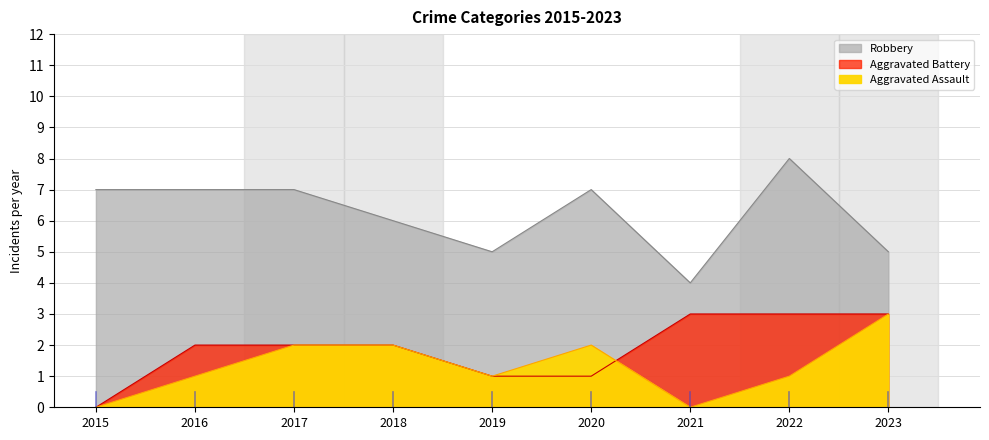

True or false: Aggravated Battery has a value of 3 at 2018.

False